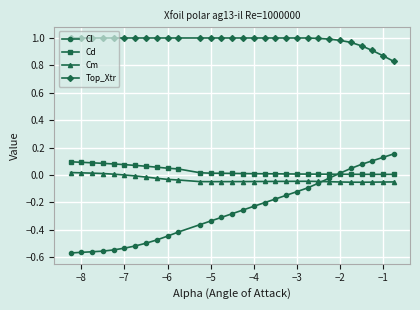

True or false: Cm and Top_Xtr cross at least once.

False